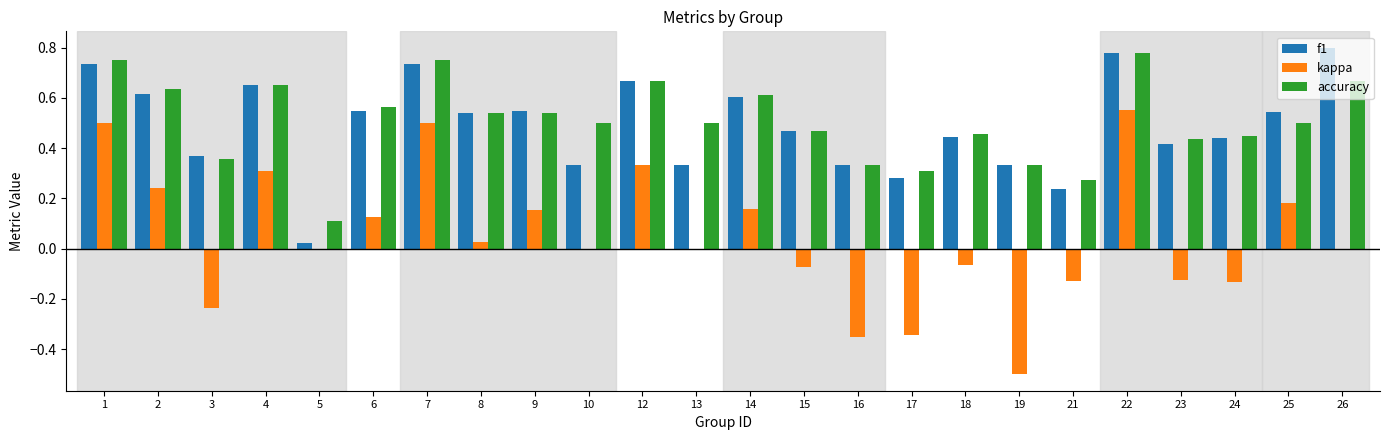

Does the chart contain stacked bars?

No